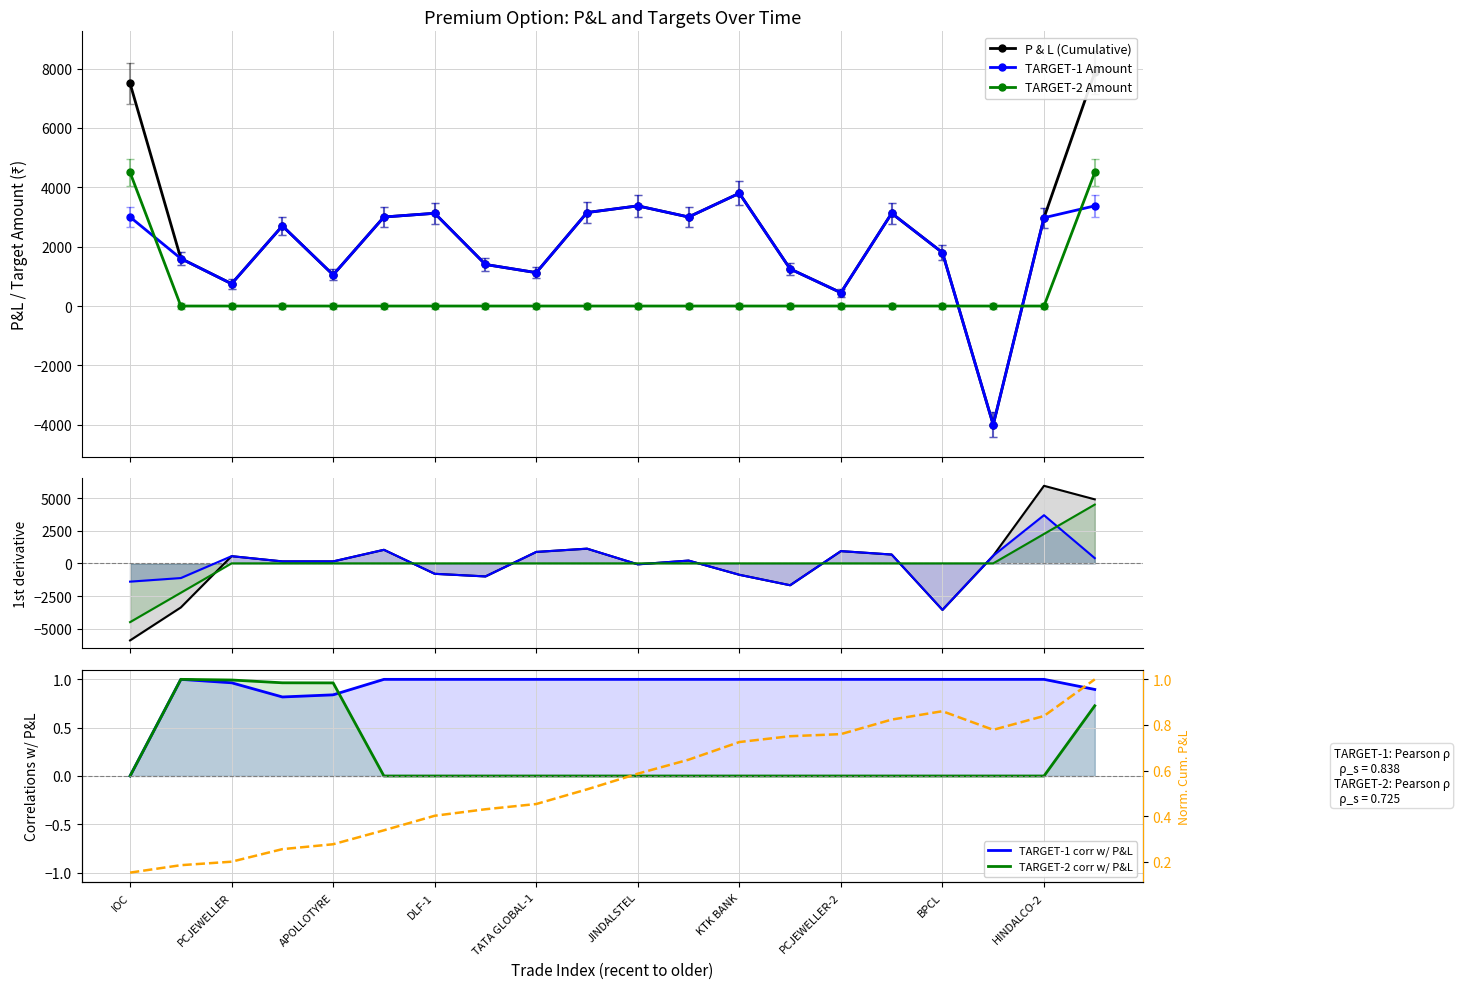

Which category has the highest value in the TARGET-2 corr w/ P&L series?

PCJEWELLER